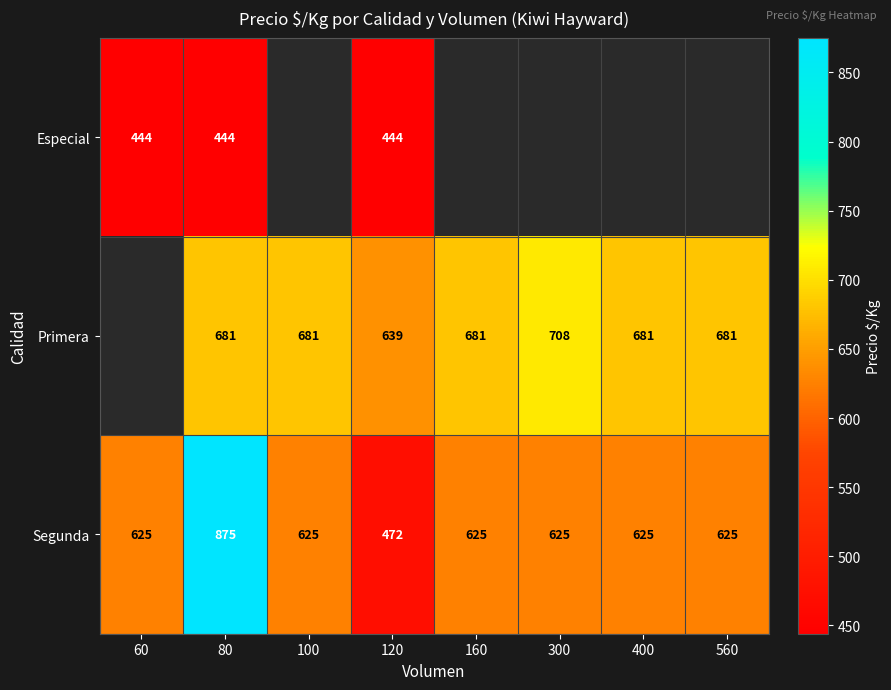

What is the sum of the Primera values at 160 and 400?

1362